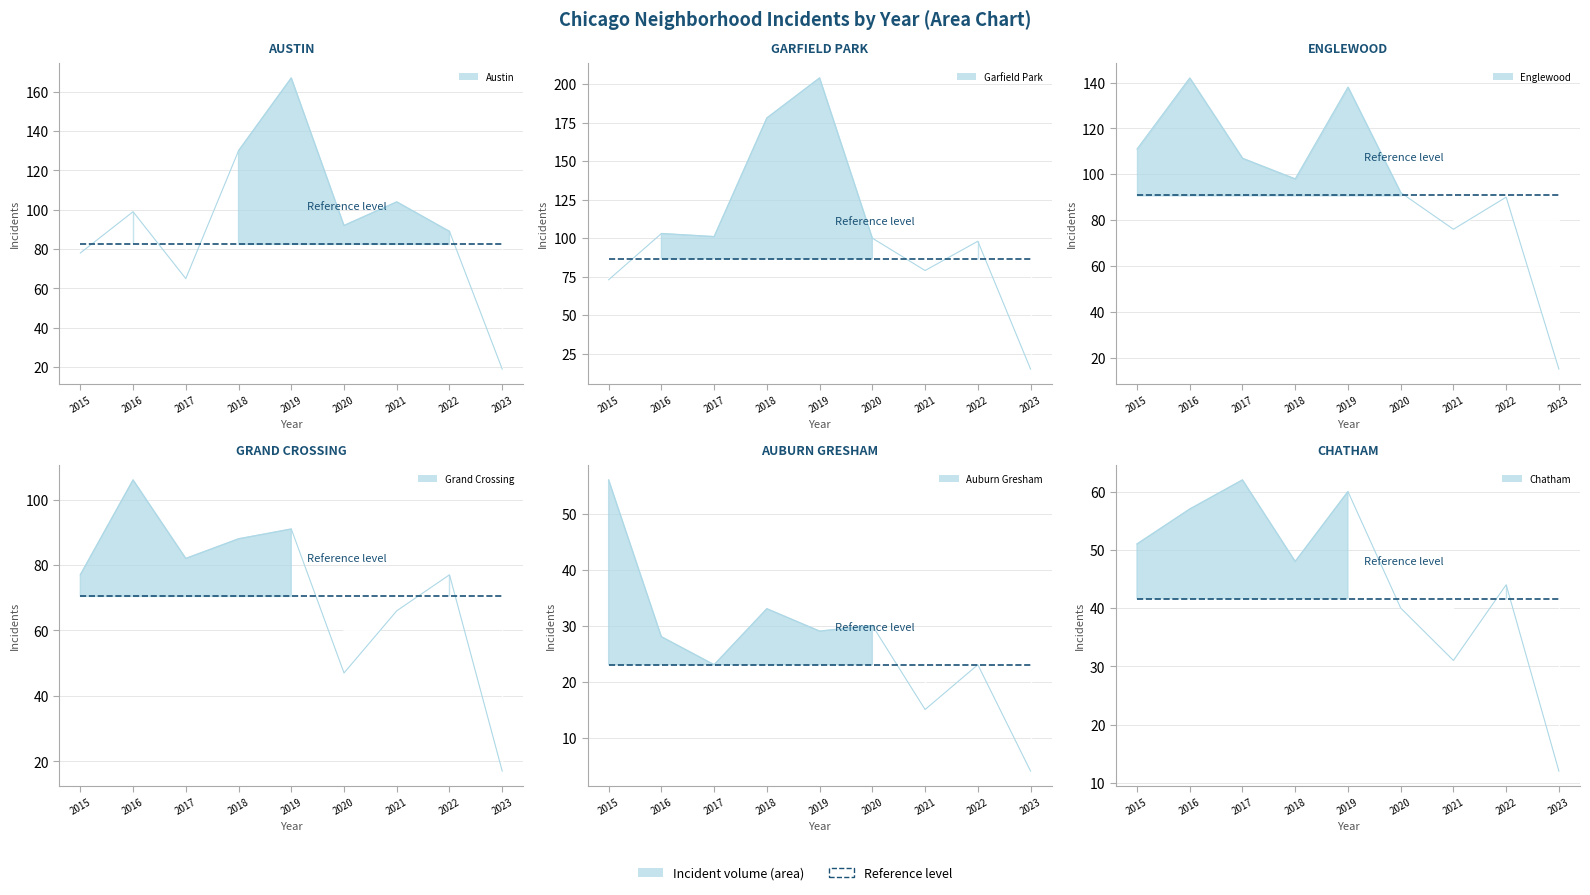

At which category is the sum across all series the highest?

2019